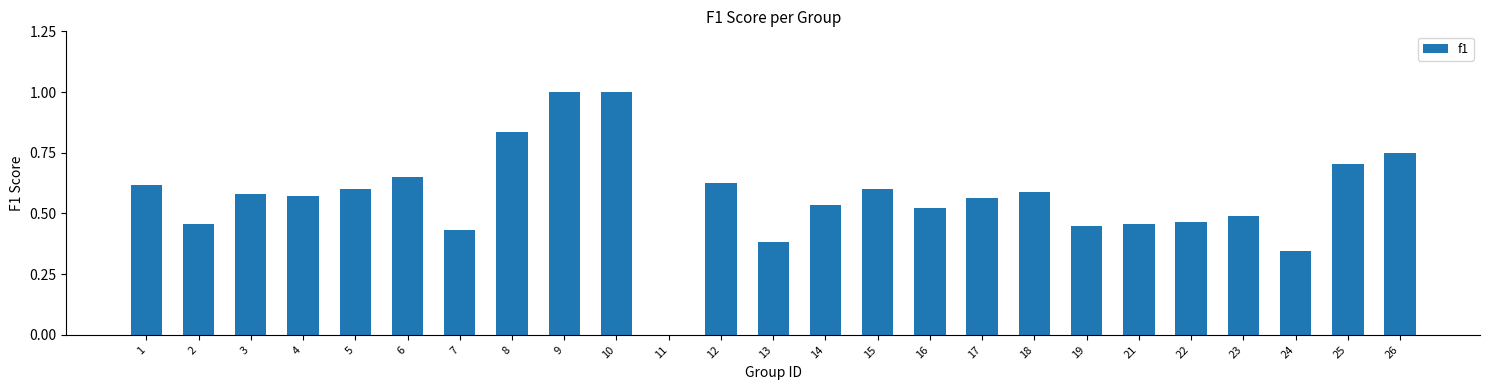

Between 21 and 9, which is larger?

9